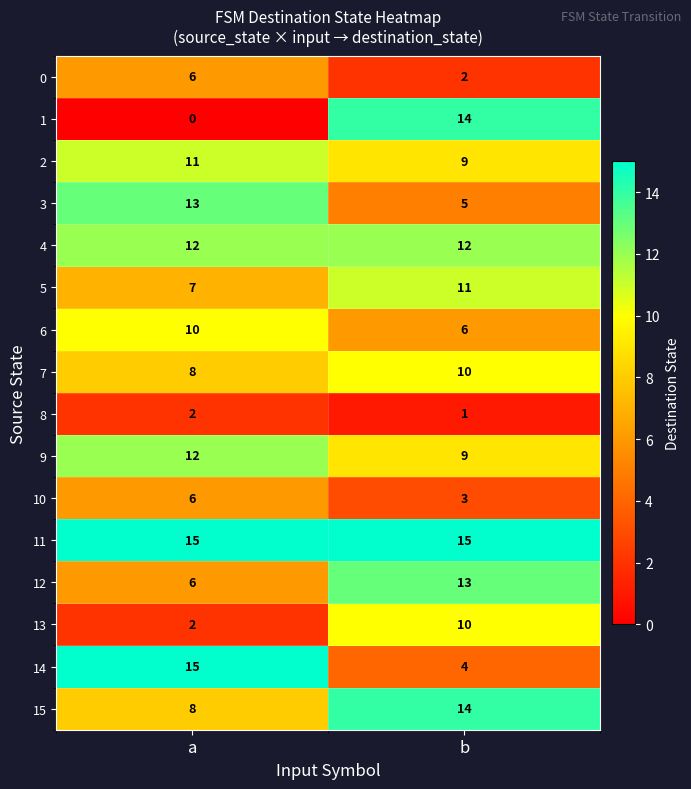

Is the value of 3 at a greater than the value of 5 at b?

Yes